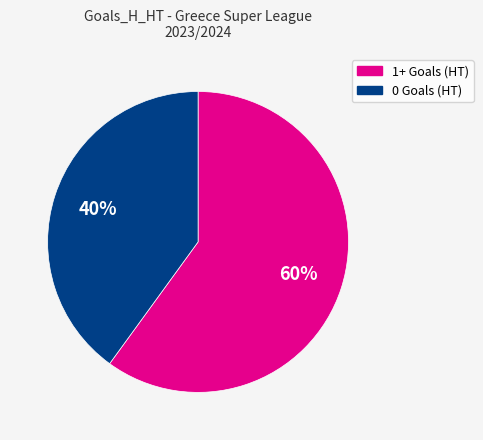

Is there any slice that represents more than half of the pie?

Yes